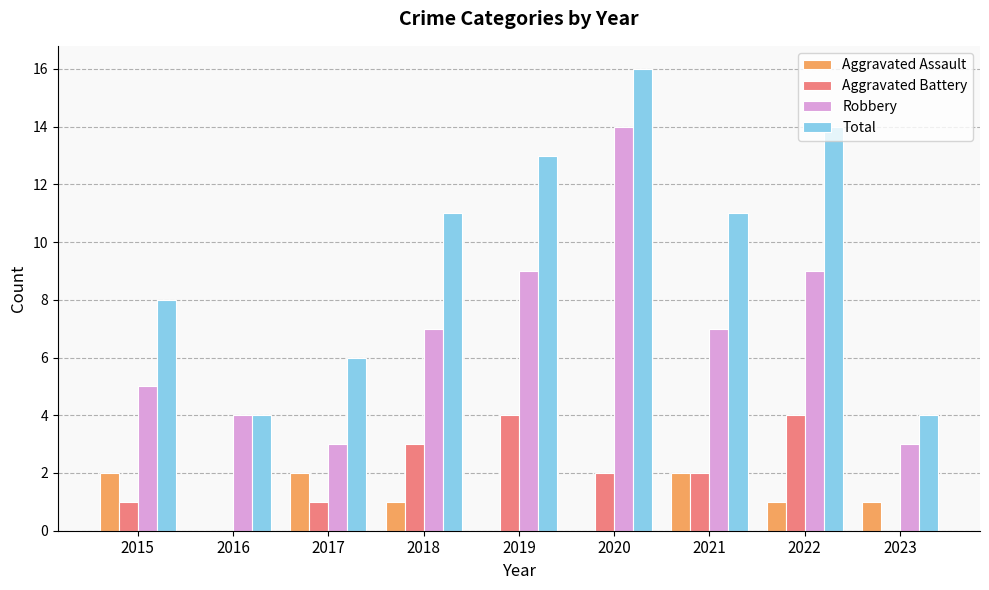

Is it true that Robbery equals 3 at 2023?

True